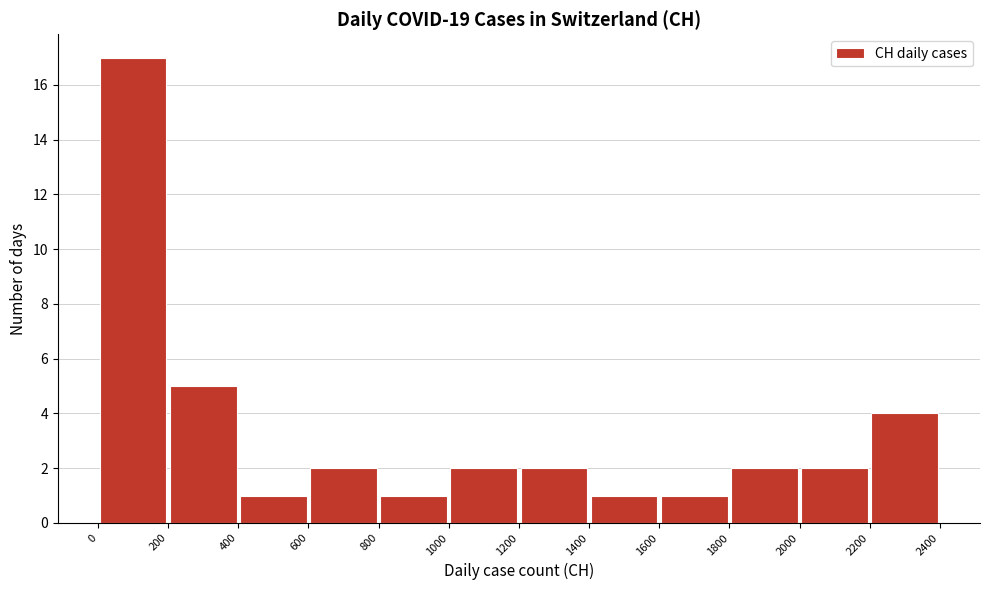

Over which range of the x-axis is the bar tallest?

0 to 200